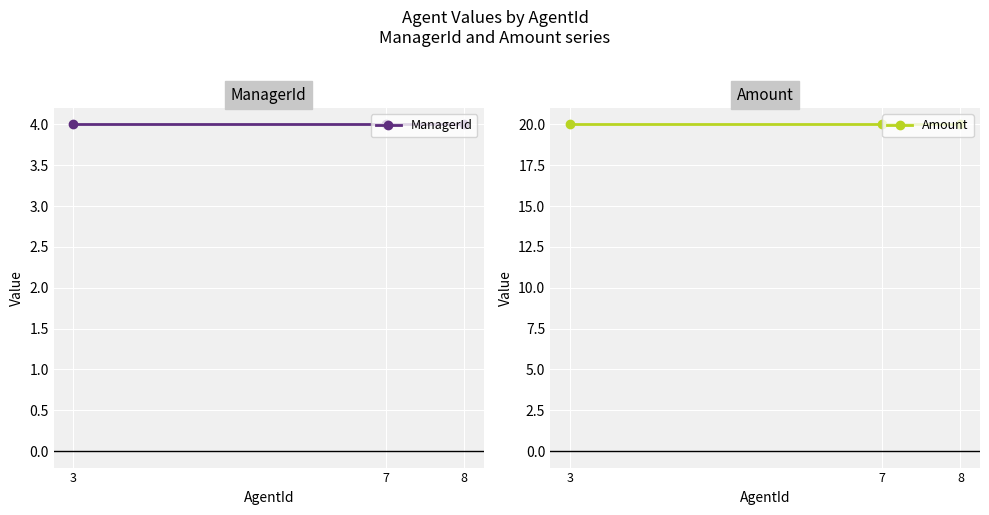

Which category has the lowest value in the Amount series?

8